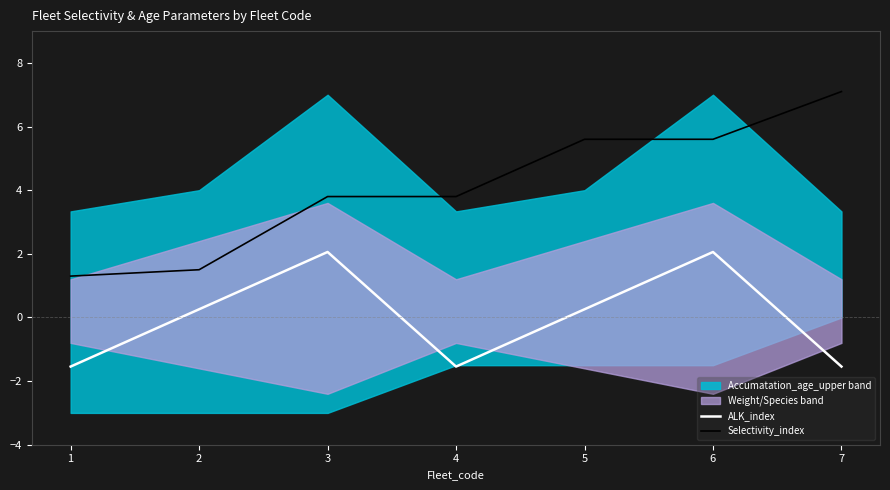

True or false: ALK_index and Selectivity_index cross at least once.

False